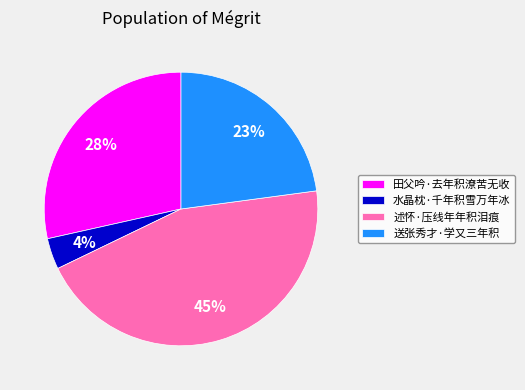

To the nearest percent, what percentage of the pie is 田父吟·去年积潦苦无收?

28%